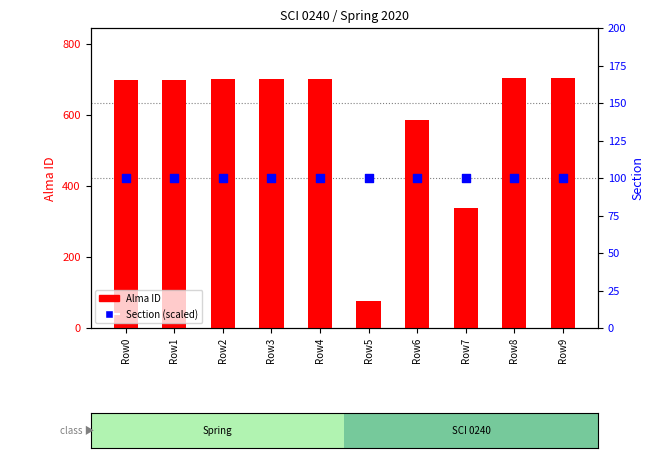

What is the total value across all series at Row1?

798